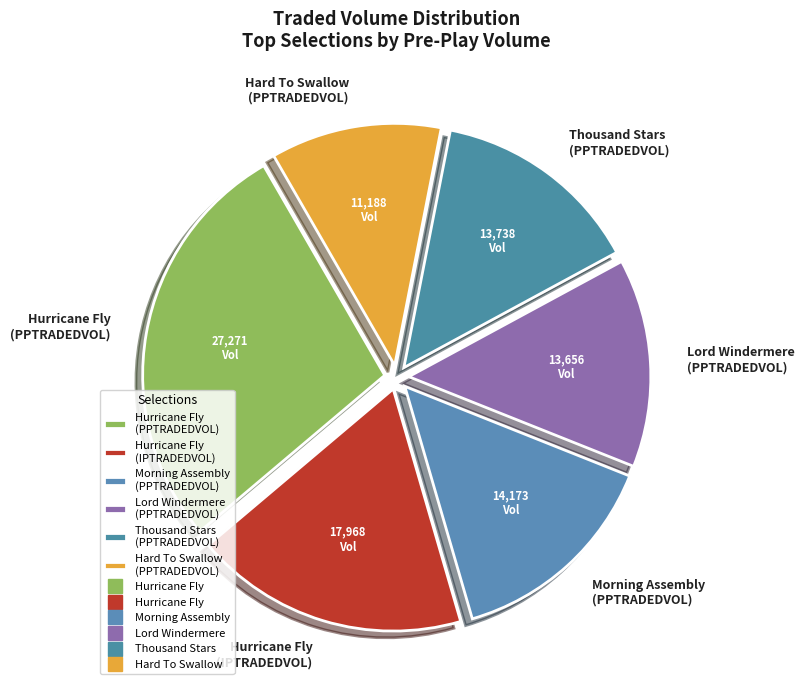

Is it true that Lord Windermere (PPTRADEDVOL) is 14% of the pie?

True